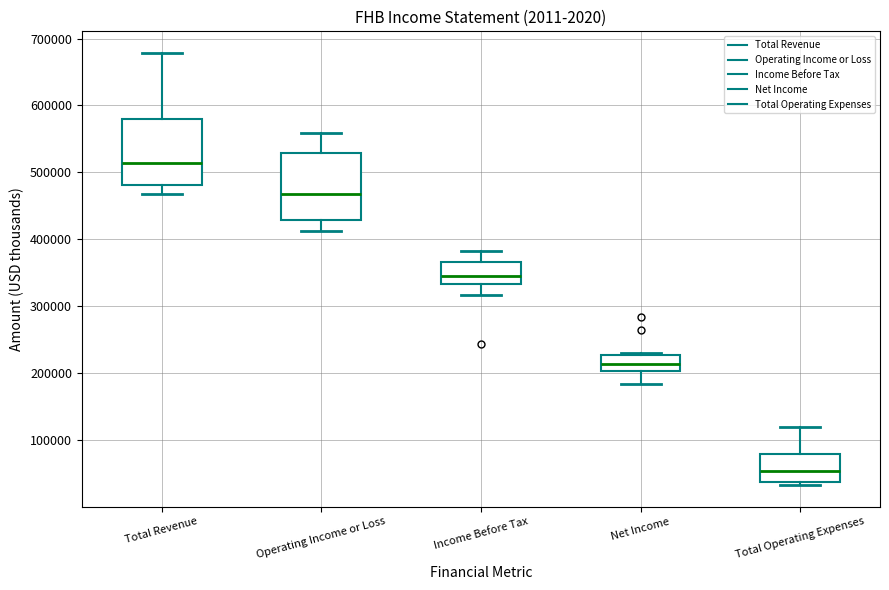

Which box's median line is the lowest?

Total Operating Expenses